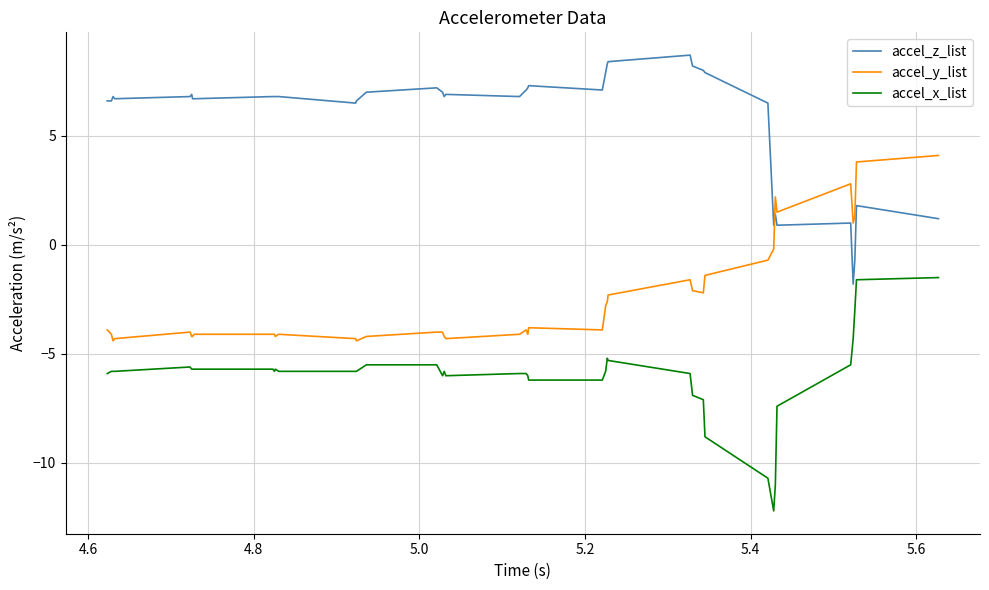

Rank the series by their average value, from highest to lowest.

accel_z_list, accel_y_list, accel_x_list